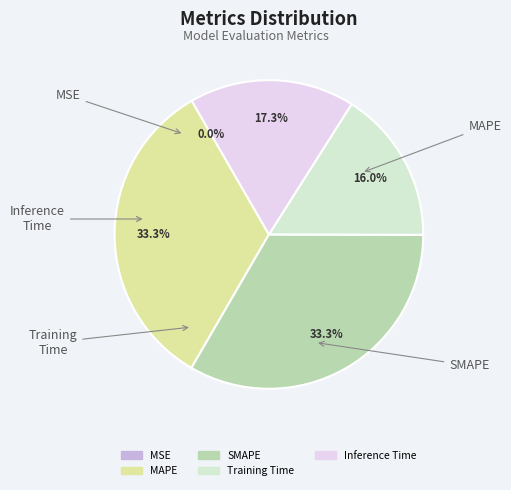

Is there any slice that represents more than half of the pie?

No